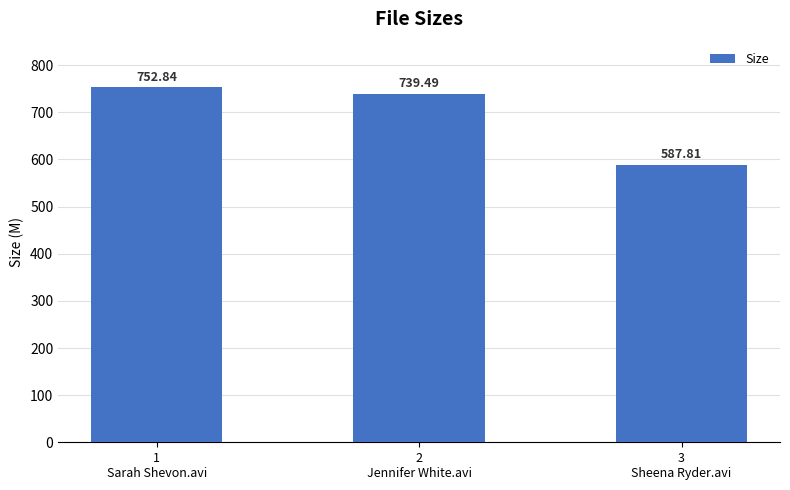

Which label corresponds to the largest value in the chart?

1
Sarah Shevon.avi